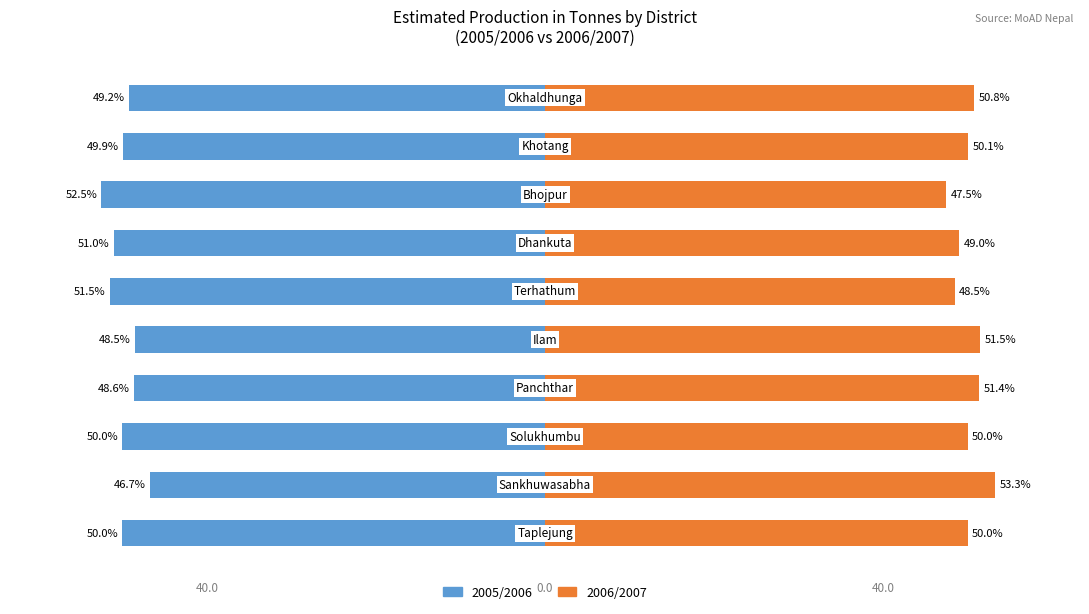

Are the bars grouped side by side (vs. stacked)?

Yes